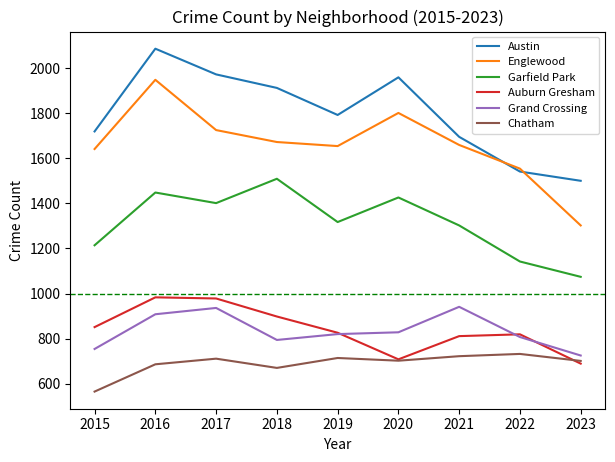

True or false: Grand Crossing and Chatham cross at least once.

False